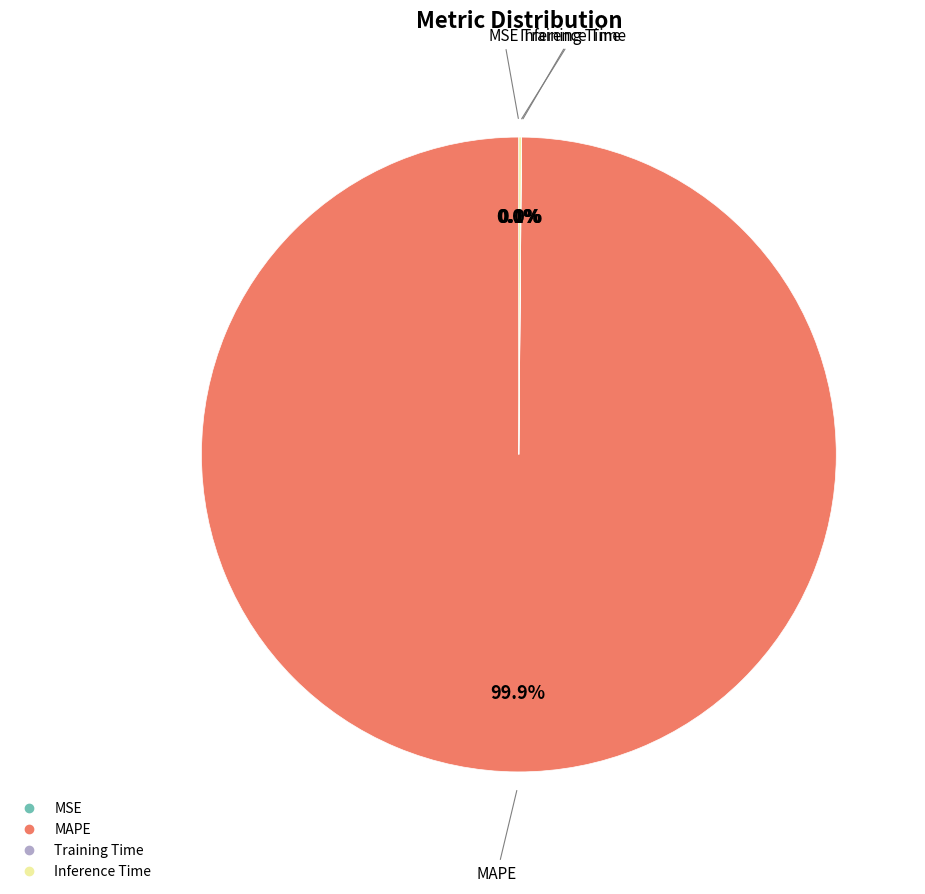

What is the largest slice in the pie chart?

MAPE